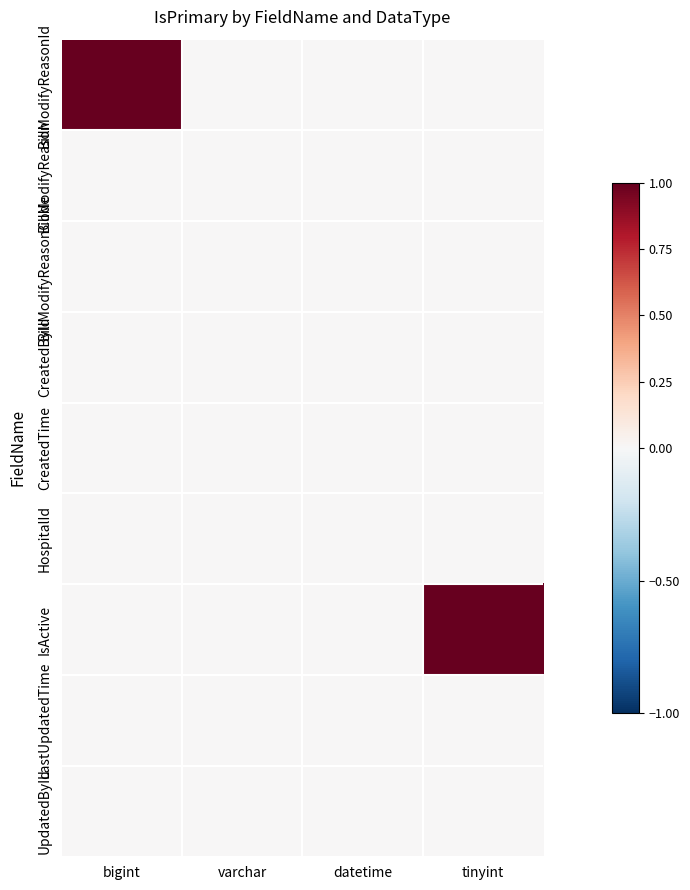

Reading left to right, extract all data points from this chart.

BillModifyReasonId: bigint=1	varchar=0	datetime=0	tinyint=0
BillModifyReason: bigint=0	varchar=0	datetime=0	tinyint=0
BillModifyReasonCode: bigint=0	varchar=0	datetime=0	tinyint=0
CreatedById: bigint=0	varchar=0	datetime=0	tinyint=0
CreatedTime: bigint=0	varchar=0	datetime=0	tinyint=0
HospitalId: bigint=0	varchar=0	datetime=0	tinyint=0
IsActive: bigint=0	varchar=0	datetime=0	tinyint=1
LastUpdatedTime: bigint=0	varchar=0	datetime=0	tinyint=0
UpdatedById: bigint=0	varchar=0	datetime=0	tinyint=0